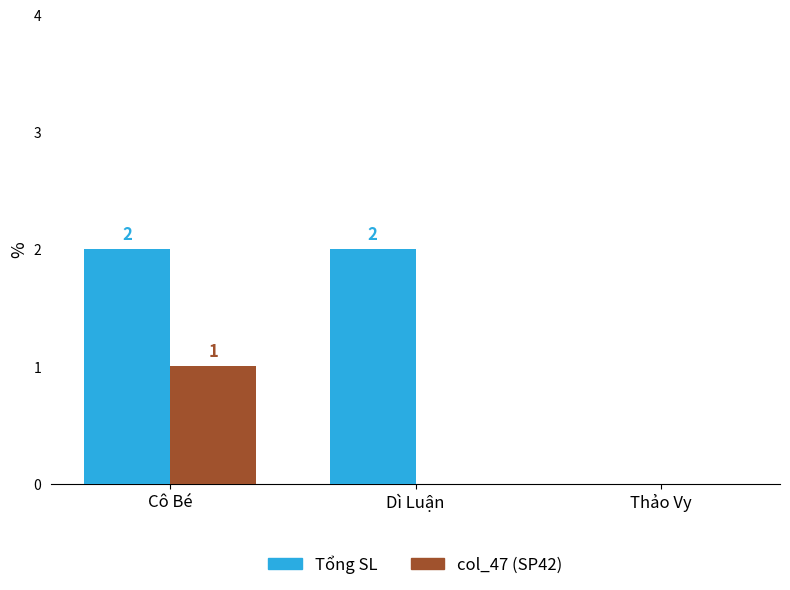

Does the chart contain stacked bars?

No